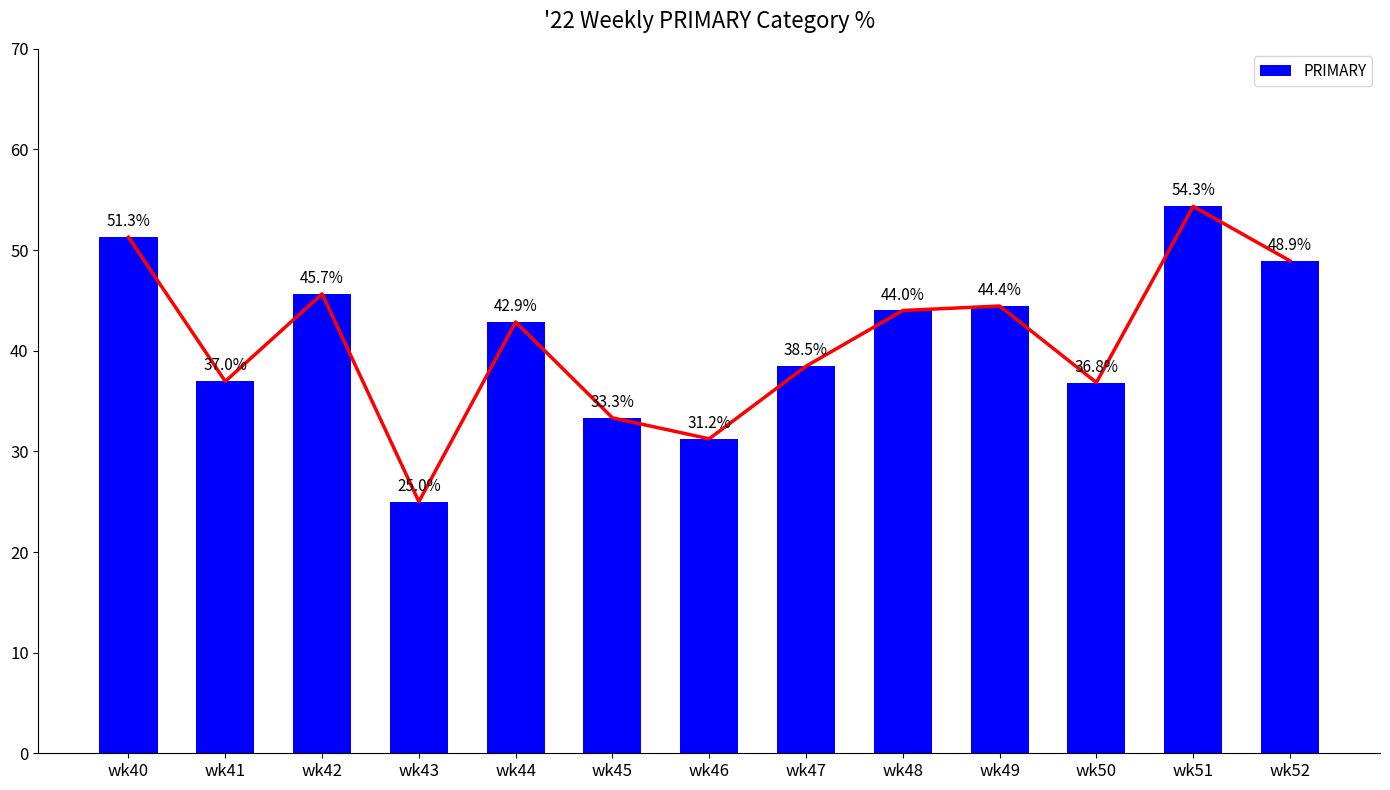

What is the difference between the maximum and minimum values?

29.3